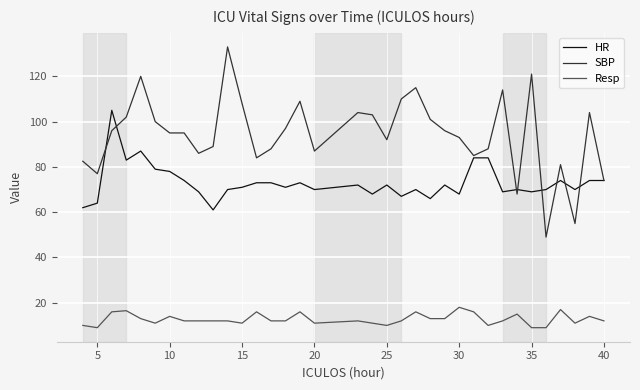

Is this an area chart (filled region under the line)?

No